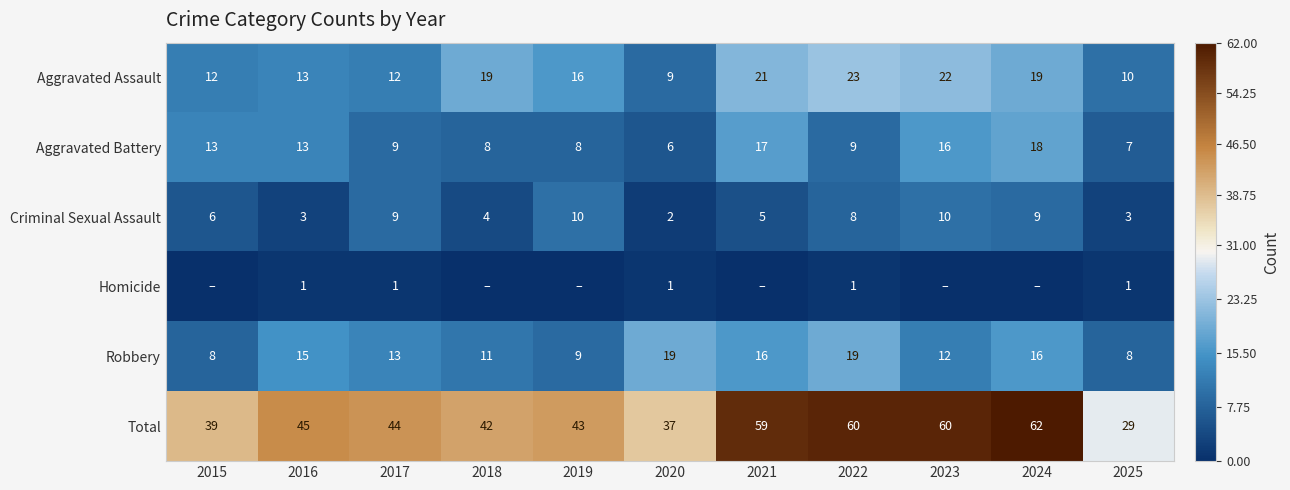

What is the difference between the second highest and minimum values in the Robbery series?

11